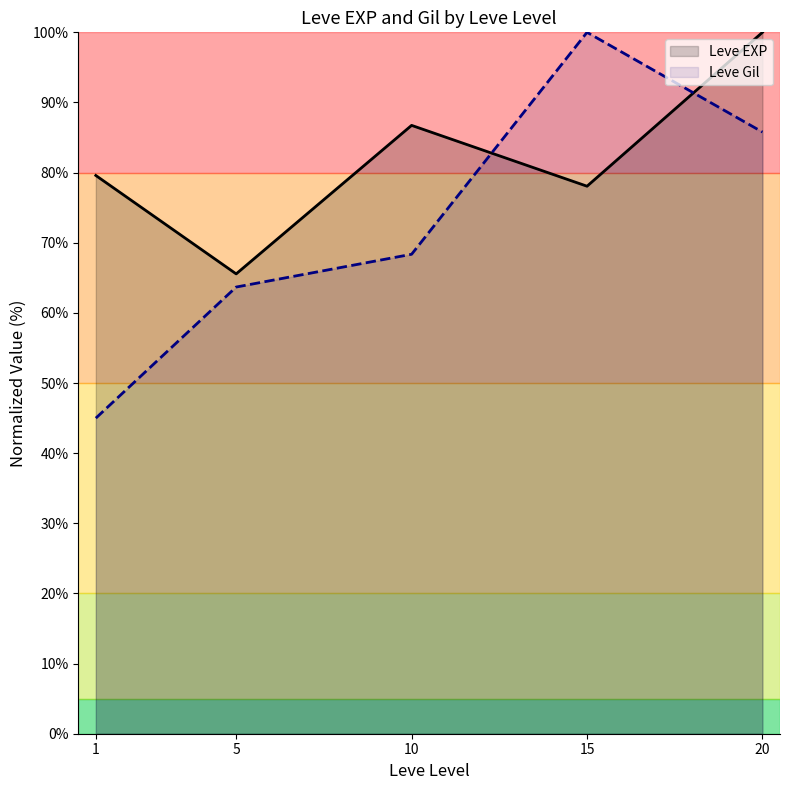

How many data points in Leve Gil are less than 68?

2